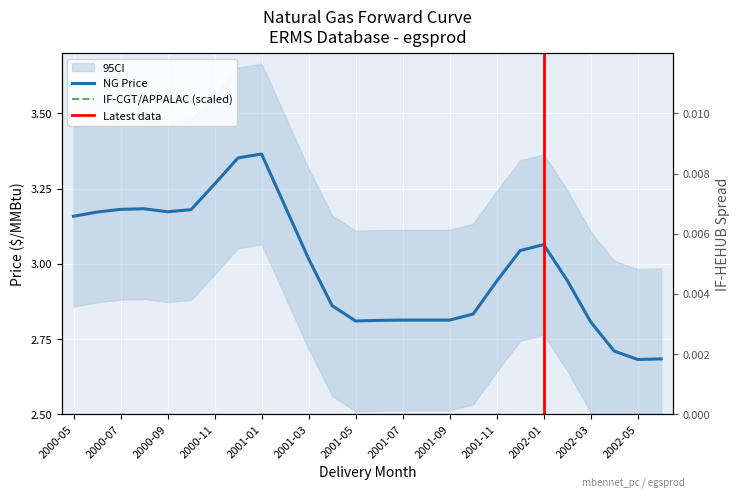

True or false: IF-CGT/APPALAC and NG intersect in this chart.

False